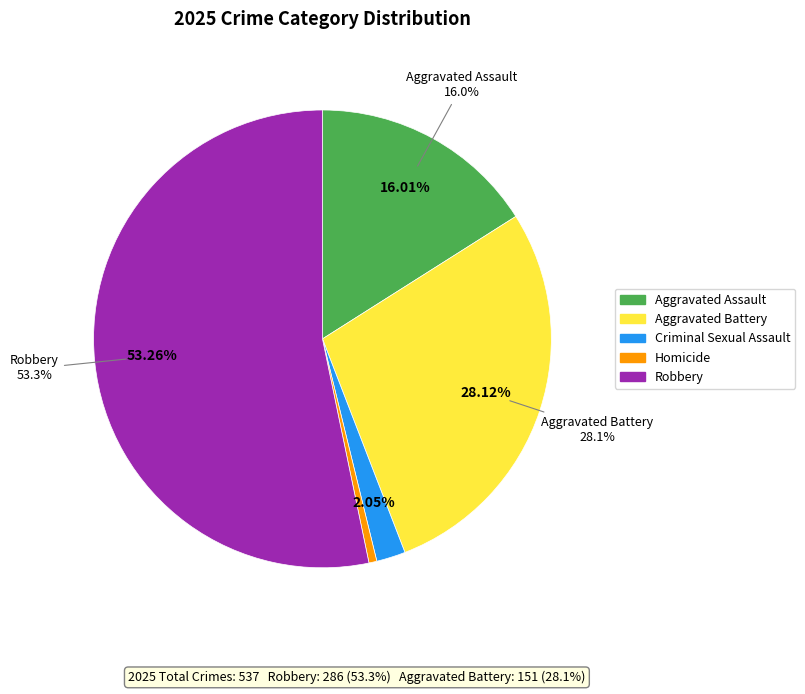

Rank the categories by value from lowest to highest.

Homicide, Criminal Sexual Assault, Aggravated Assault, Aggravated Battery, Robbery